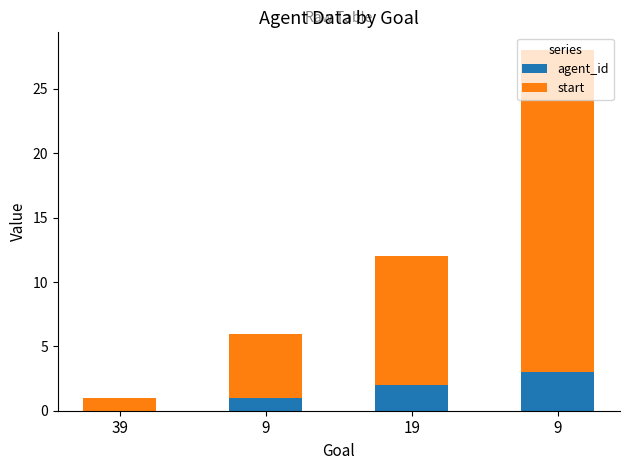

At which label does agent_id reach its peak?

9